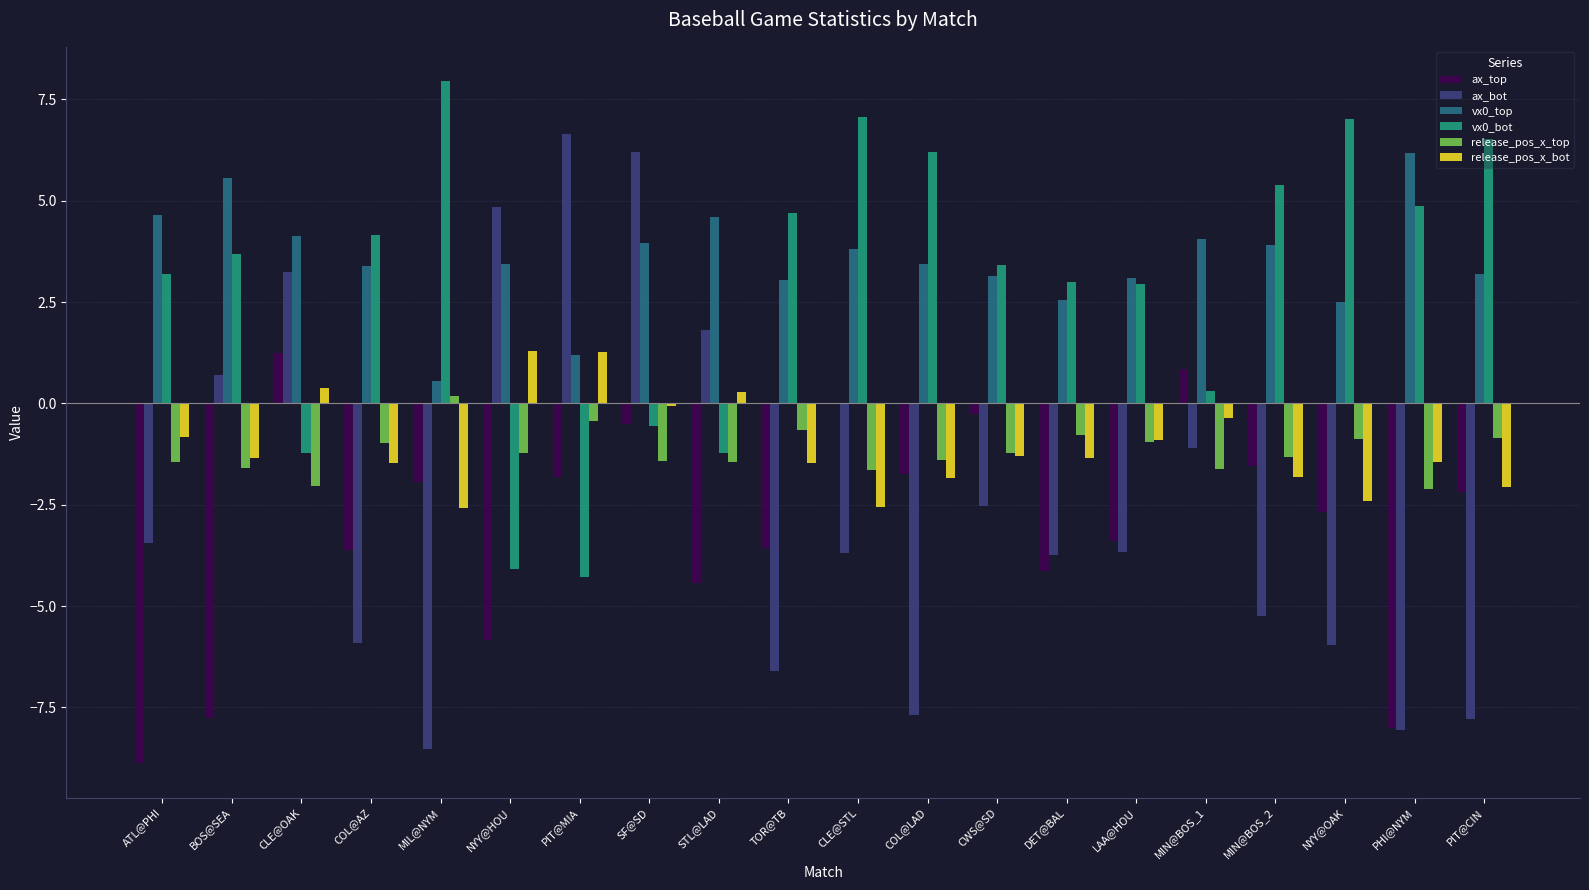

Does the chart contain stacked bars?

No